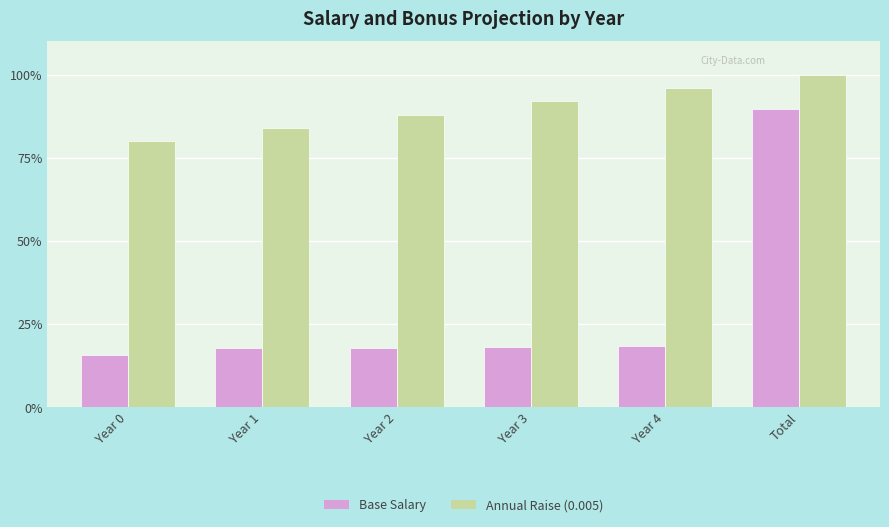

Are the bars grouped side by side (vs. stacked)?

Yes